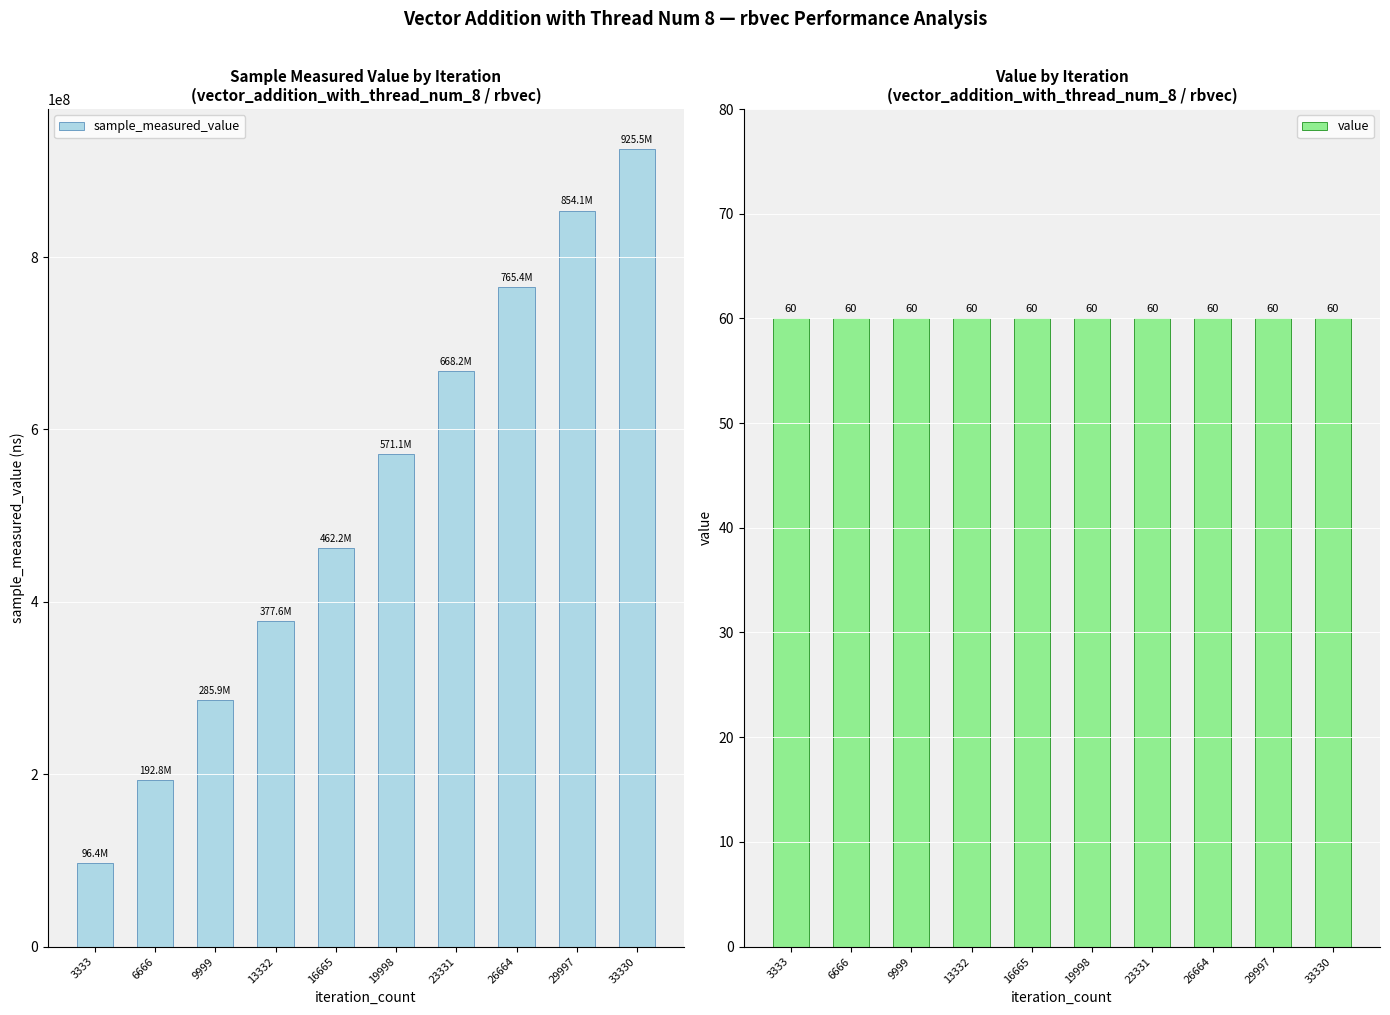

Reading right to left, transcribe all the data shown in this chart.

sample_measured_value: 33330=925548535	29997=854055843	26664=765438503	23331=668215753	19998=571063465	16665=462208392	13332=377612395	9999=285946038	6666=192798478	3333=96395442
value: 33330=60	29997=60	26664=60	23331=60	19998=60	16665=60	13332=60	9999=60	6666=60	3333=60